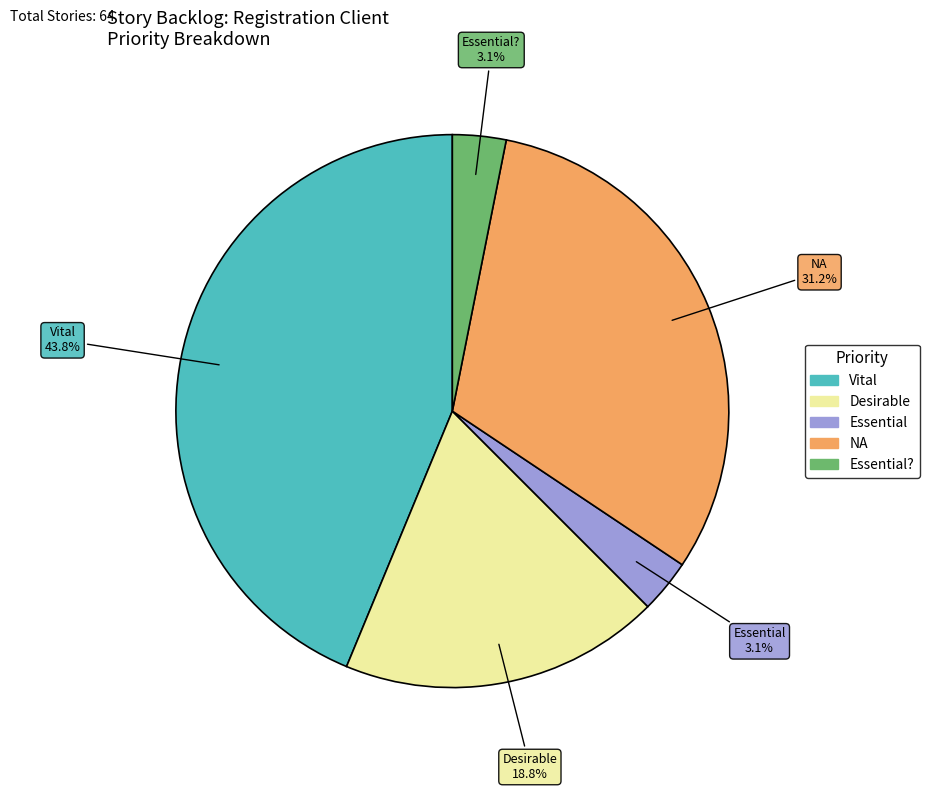

Combined, what portion of the pie is Essential and Vital?

46.9%